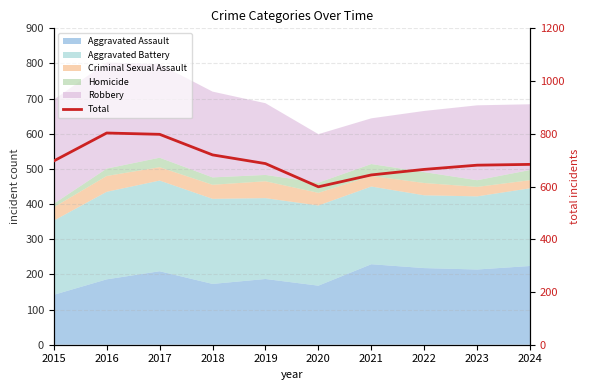

True or false: the data has more than 2 interior local peaks.

False